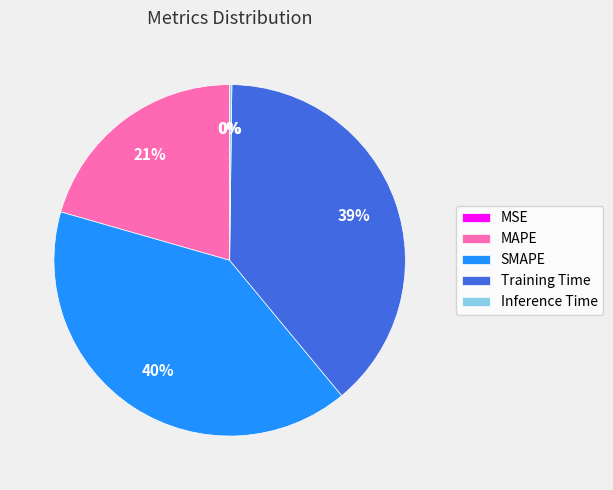

To the nearest percent, what portion does SMAPE represent?

40%